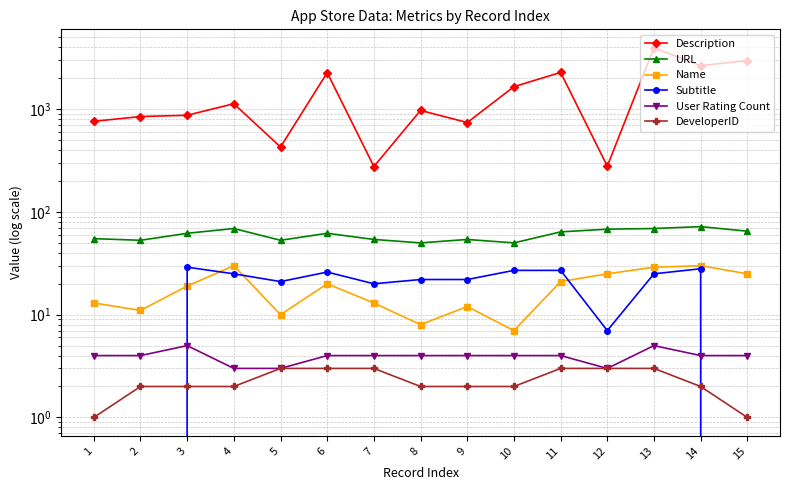

How many distinct data groups are displayed?

6